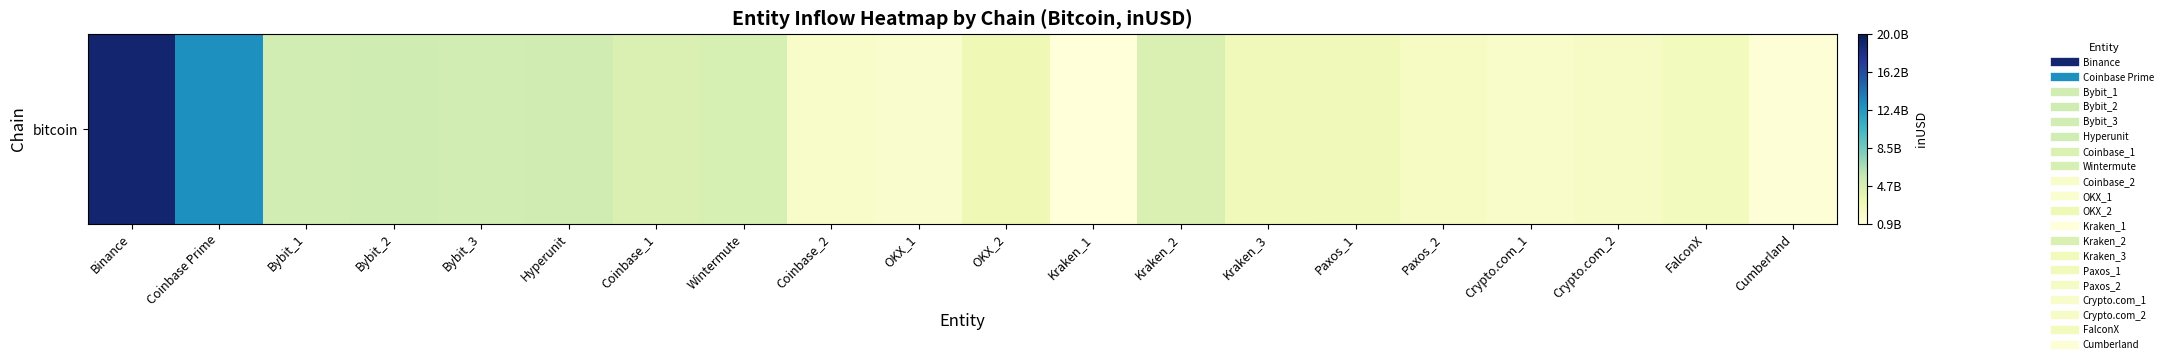

What is the average value?

4439850891.8